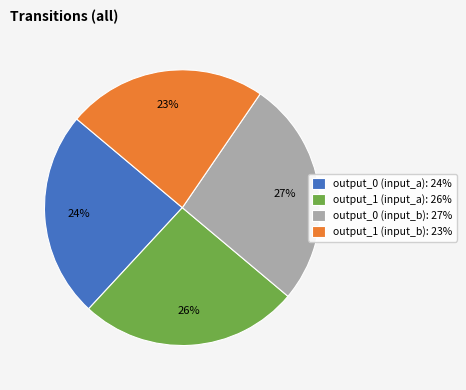

Rank the categories by value from lowest to highest.

output_1 (input_b): 23%, output_0 (input_a): 24%, output_1 (input_a): 26%, output_0 (input_b): 27%